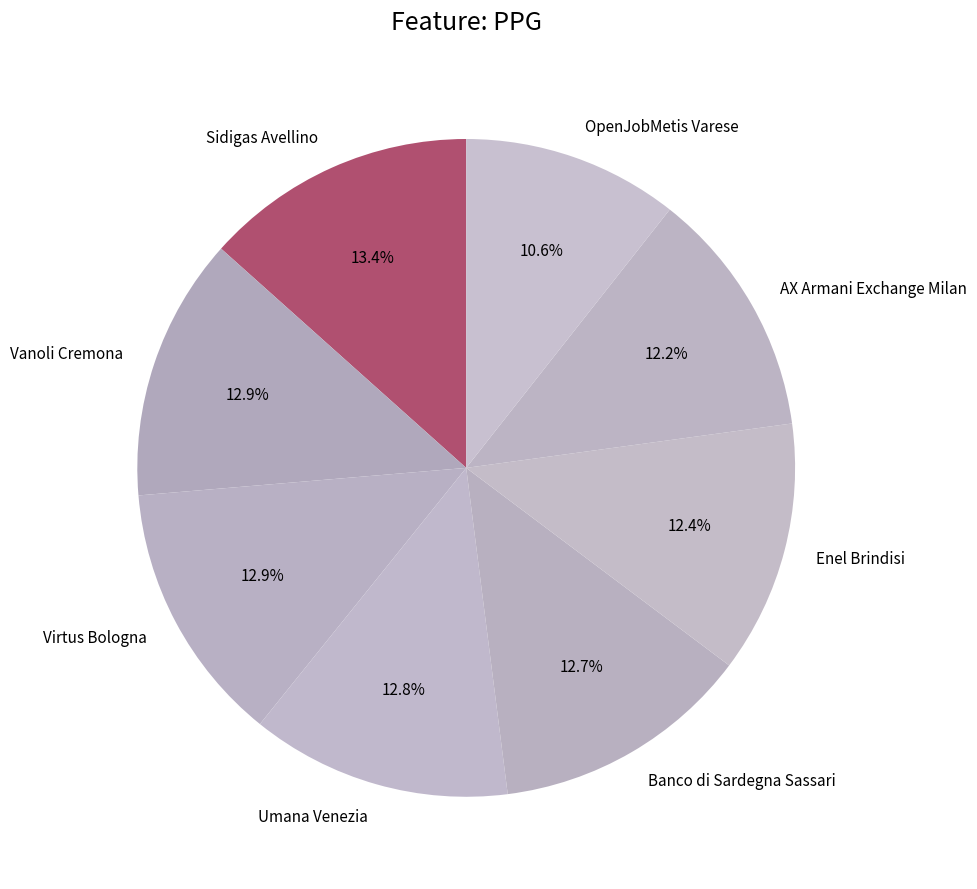

To the nearest percent, what is the difference between the Virtus Bologna and OpenJobMetis Varese slice percentages?

2%